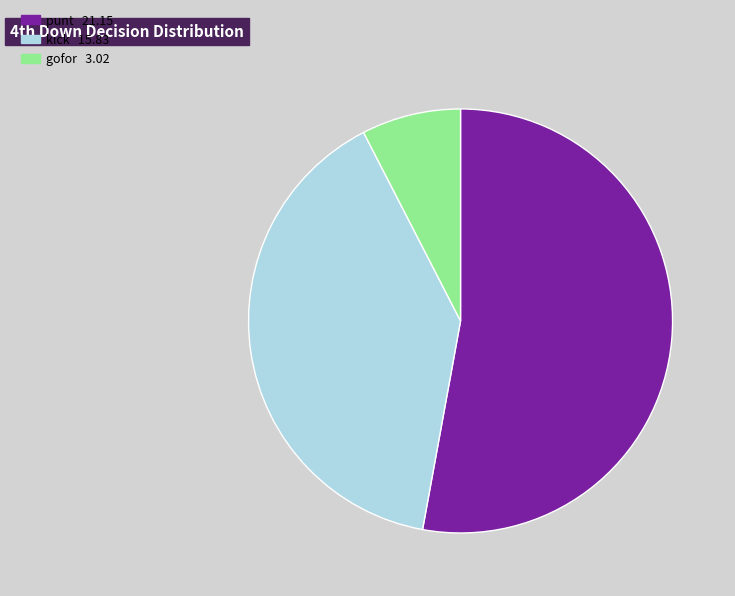

True or false: gofor 3.02 accounts for 8% of the total.

True